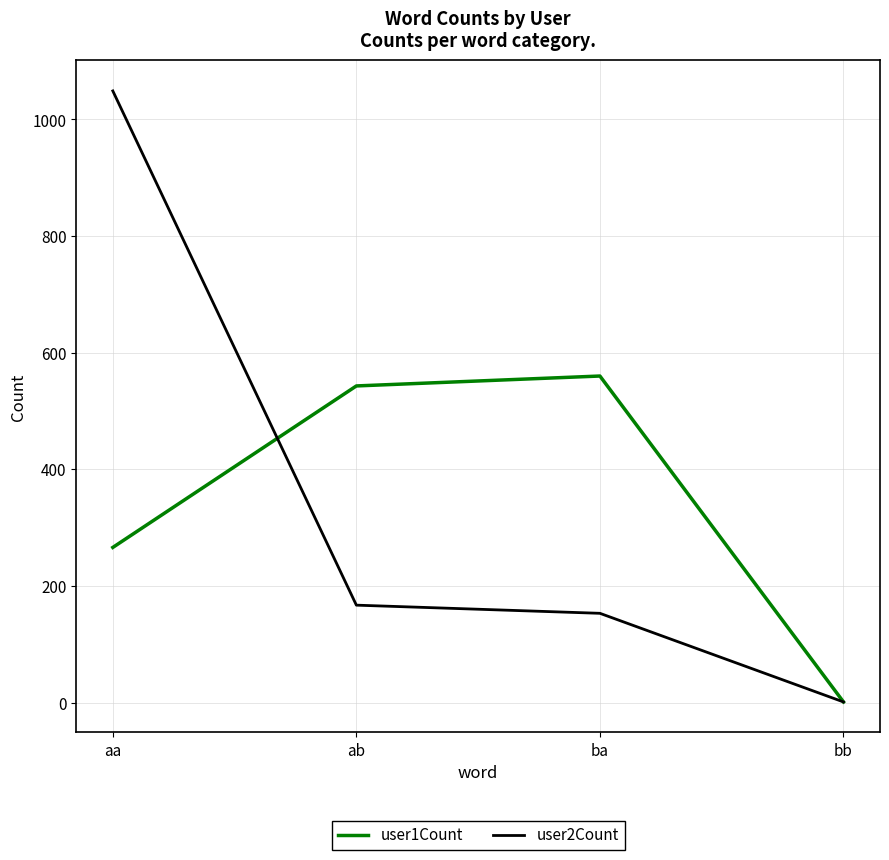

What is the difference between the maximum and minimum values in the user1Count series?

559